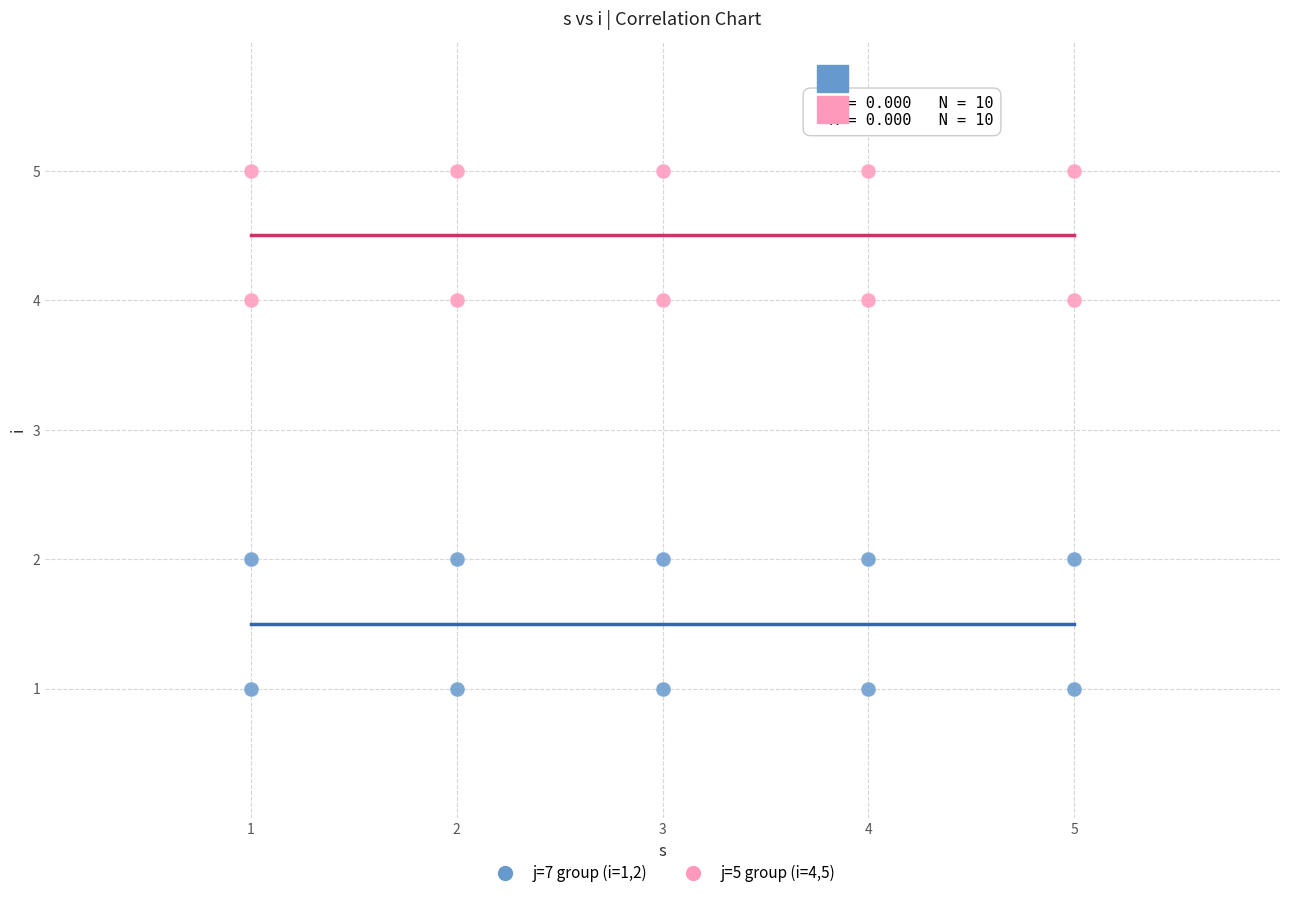

What are all the series names shown in the legend?

j=7 group (i=1,2), j=5 group (i=4,5)